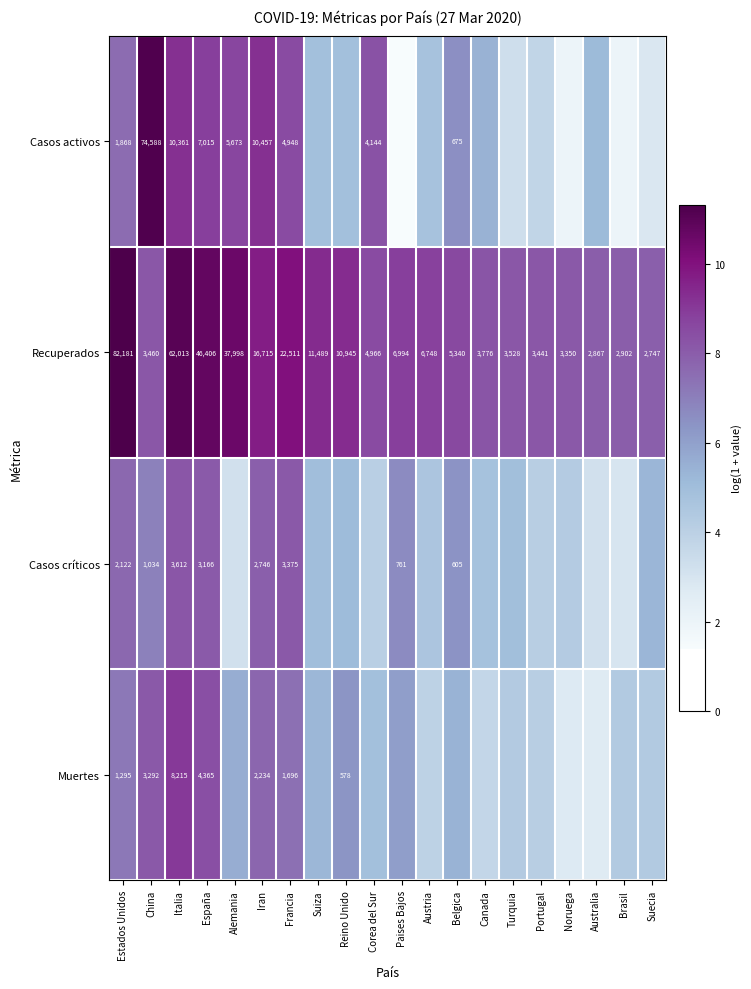

Rank the series at España from highest to lowest value.

Recuperados, Casos activos, Muertes, Casos críticos